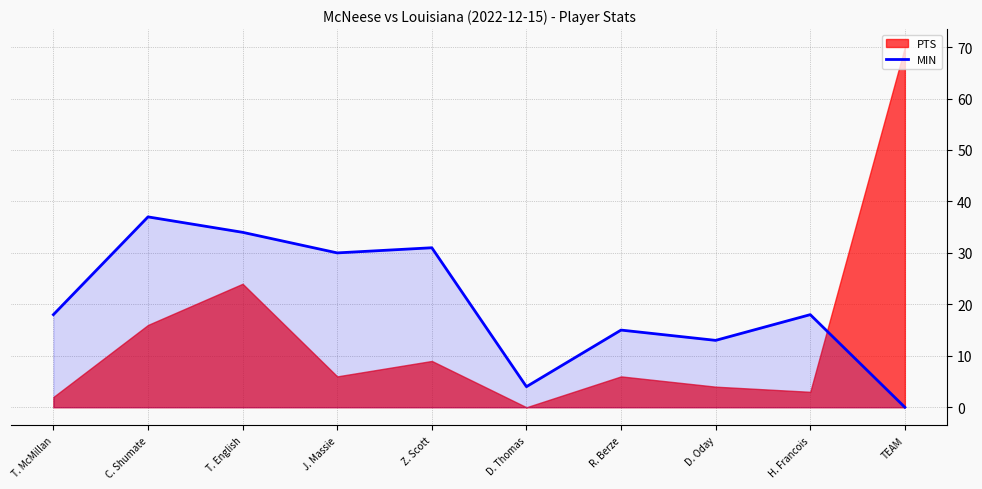

True or false: there are more than 2 points higher than both neighbors.

True